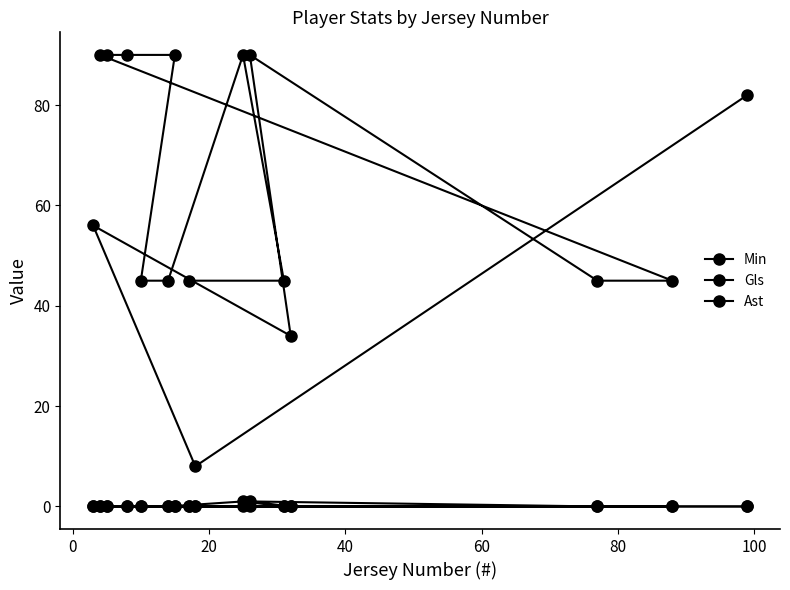

How many lines are shown in the chart?

3